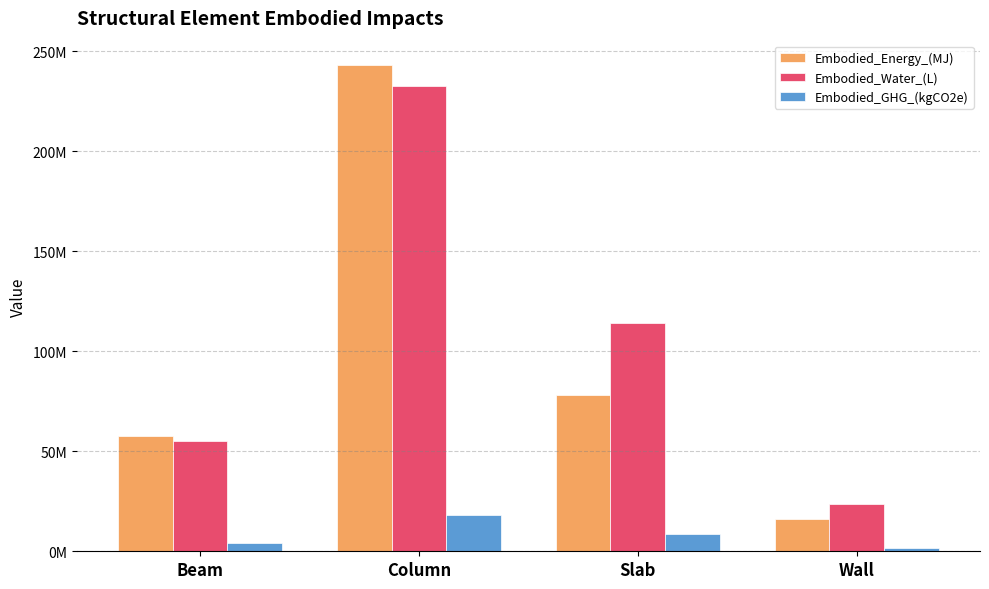

Rank the series by their maximum value, from lowest to highest.

Embodied_GHG_(kgCO2e), Embodied_Water_(L), Embodied_Energy_(MJ)